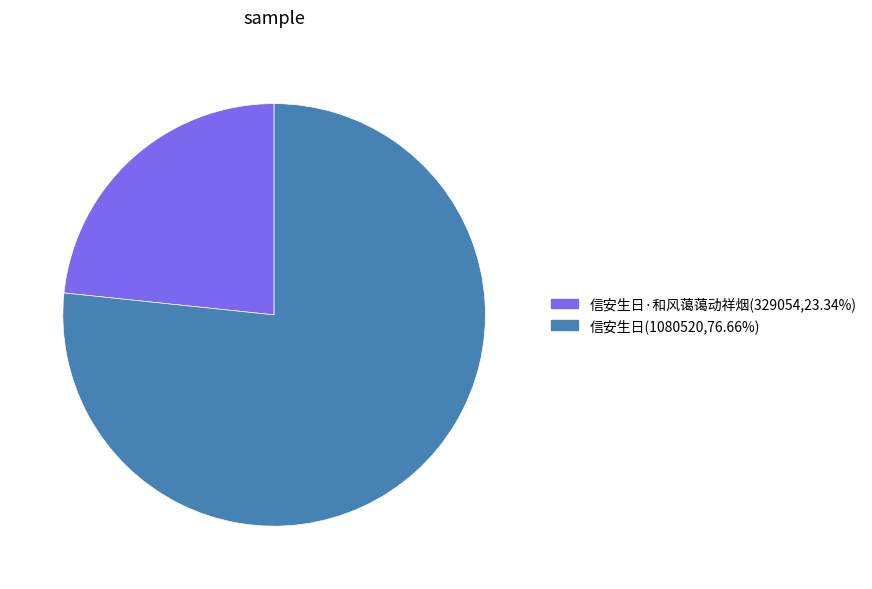

Combined, do 信安生日·和风蔼蔼动祥烟(329054,23.34%) and 信安生日(1080520,76.66%) account for over 50%?

Yes